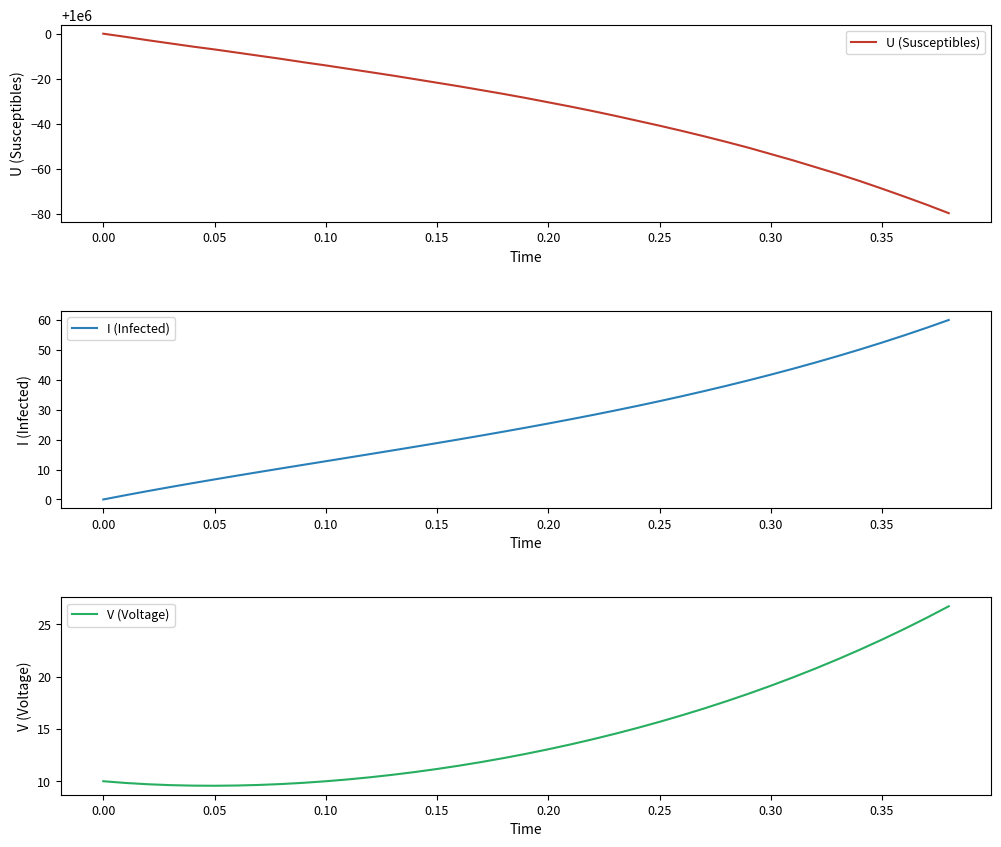

Rank the series by their maximum value, from highest to lowest.

U (Susceptibles), I (Infected), V (Voltage)